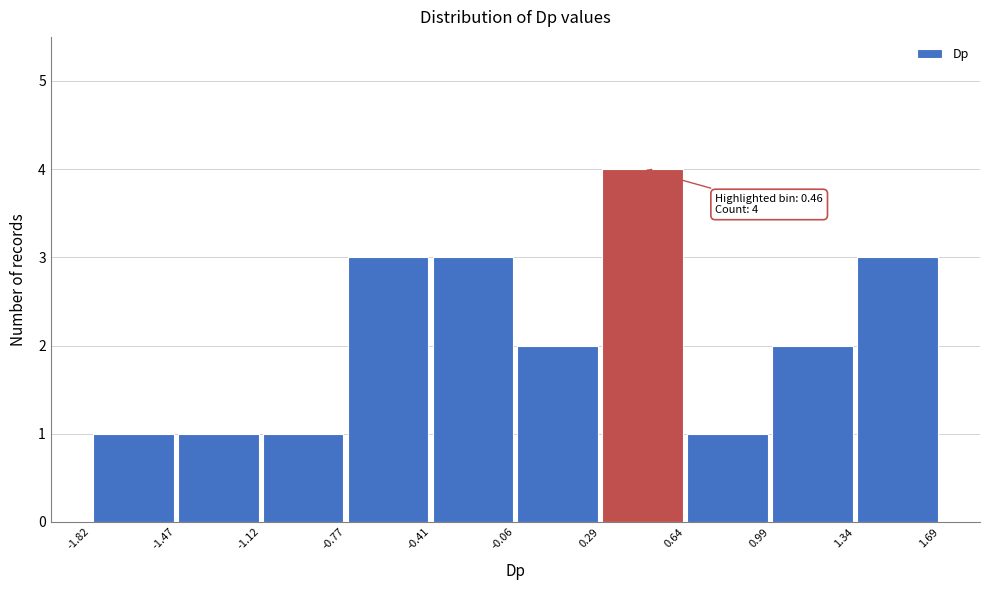

Which range on the x-axis has the tallest bar?

0.29 to 0.64